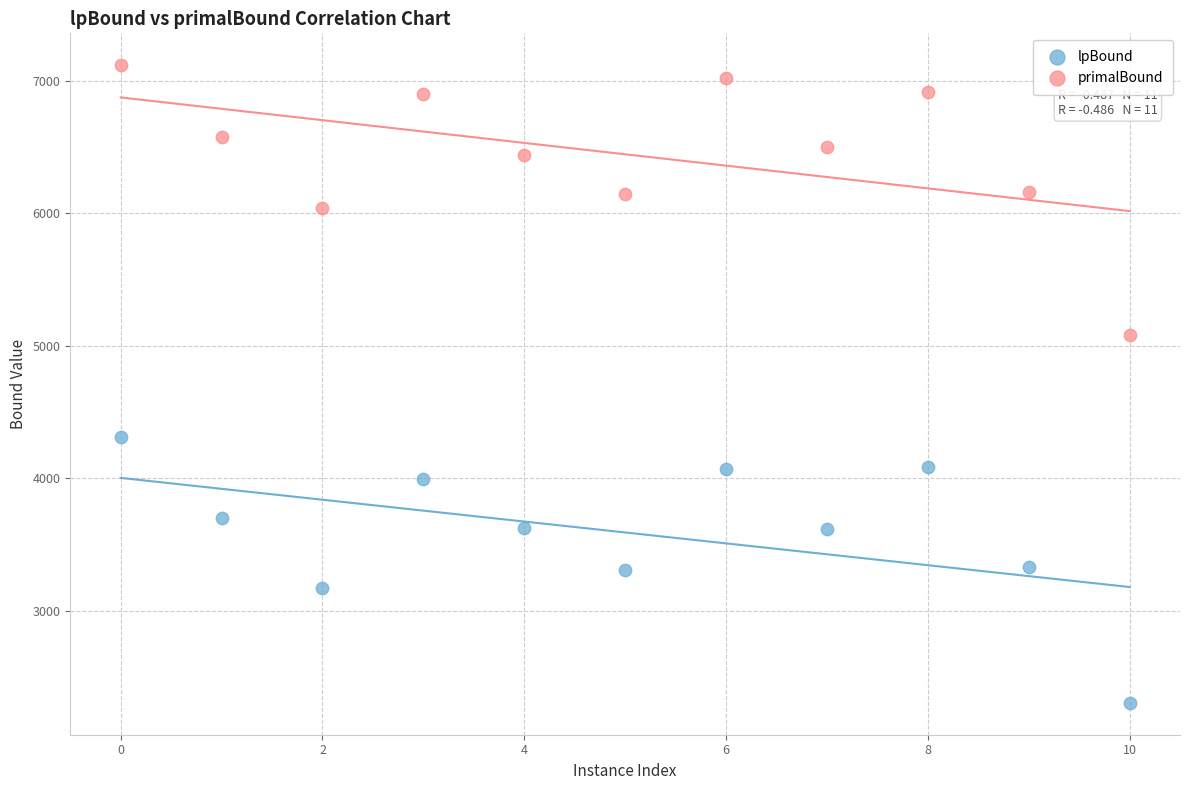

What are all the series names shown in the legend?

lpBound, primalBound